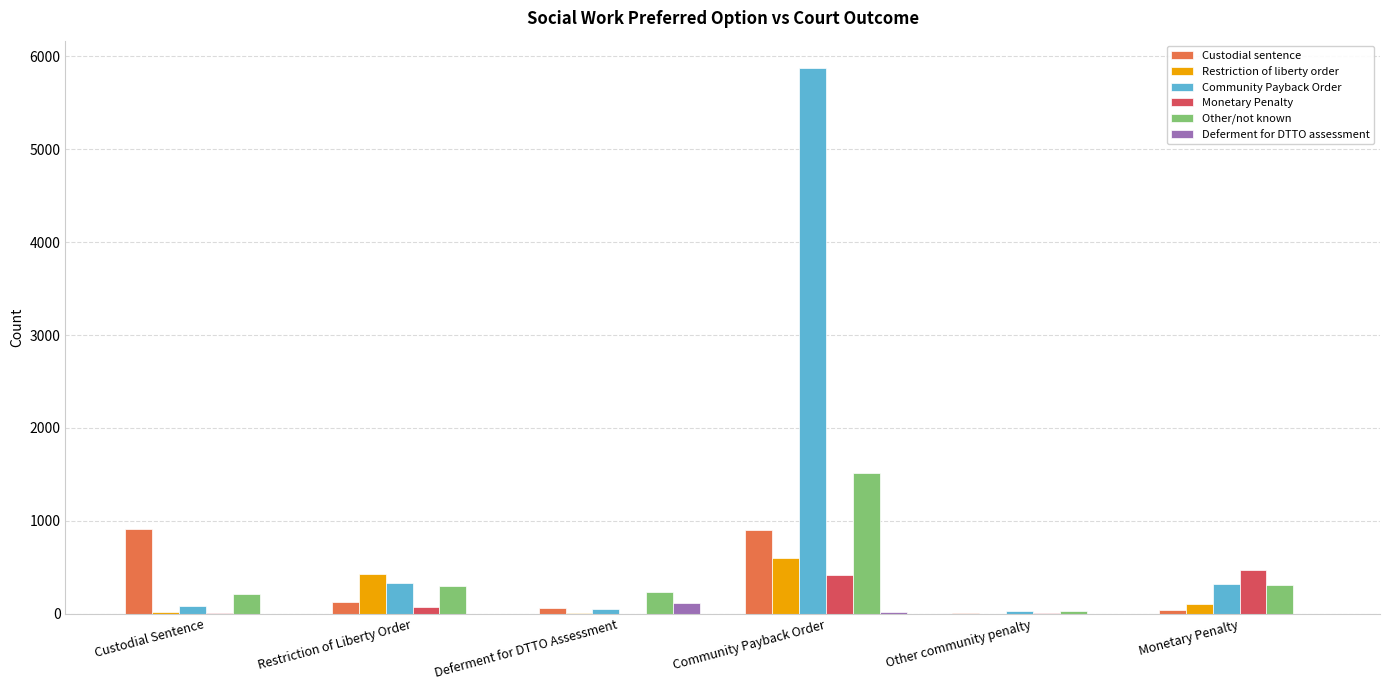

What is the sum of the Monetary Penalty values at Other community penalty and Monetary Penalty?

485